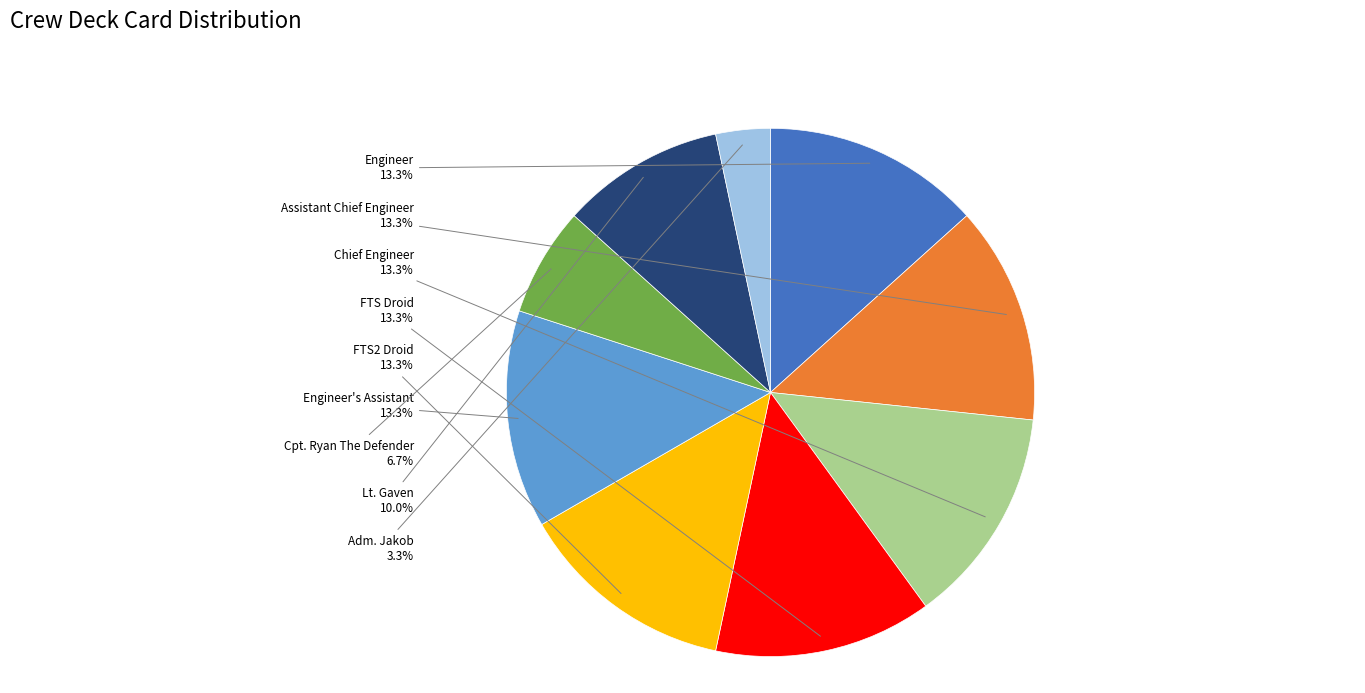

Is there any slice that represents more than half of the pie?

No